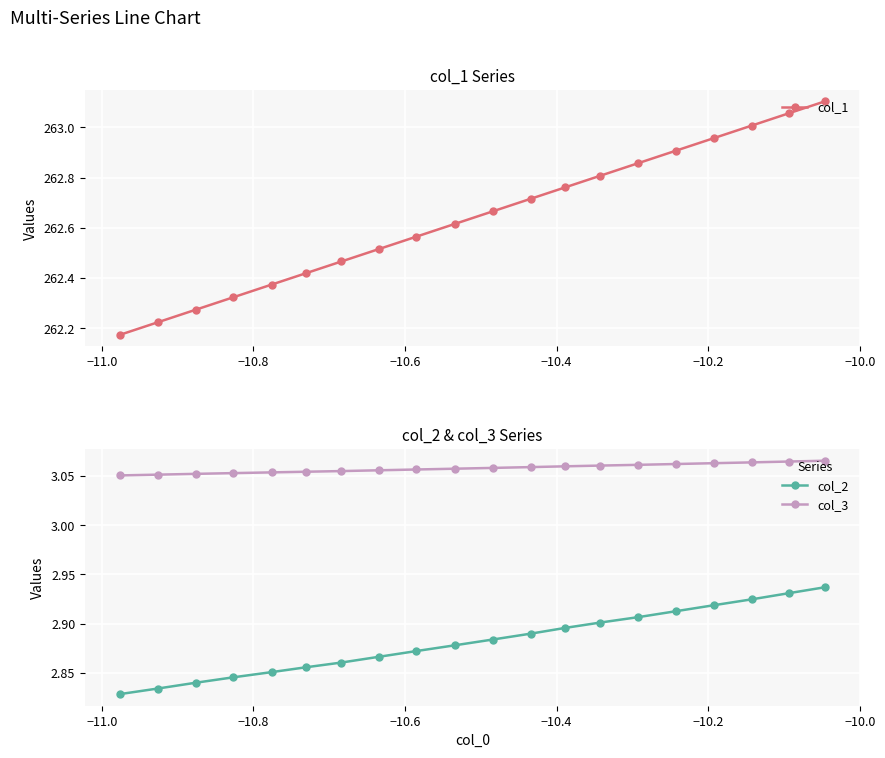

What is the maximum value for col_3?

3.1